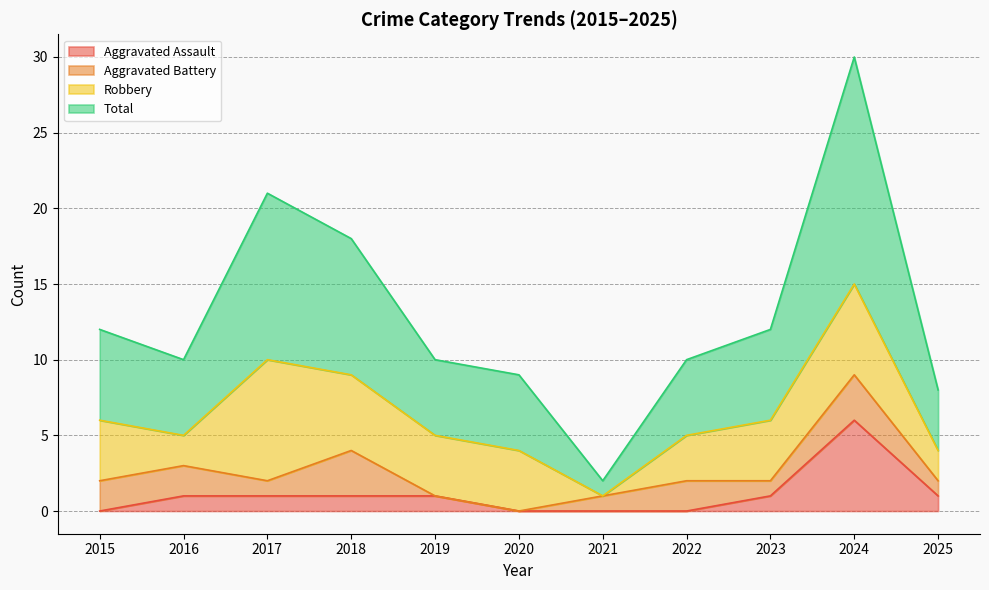

Is it true that Total equals 18 at 2018?

True